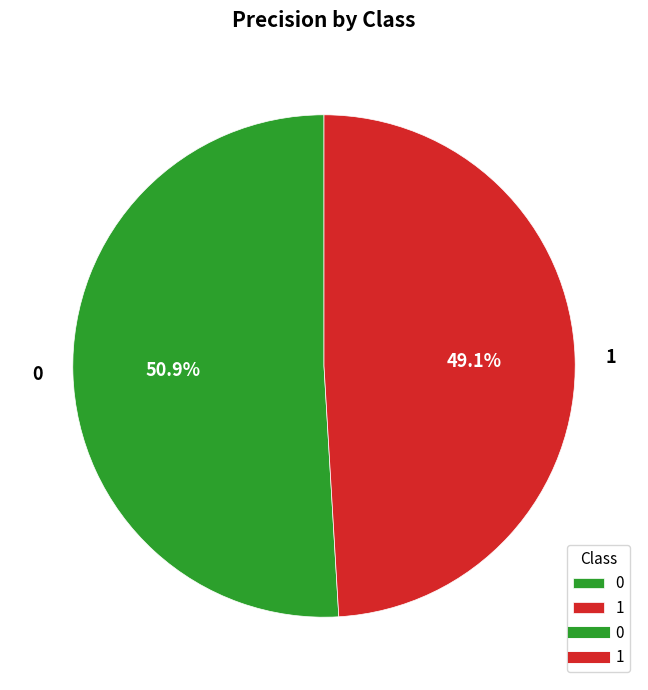

True or false: 1 accounts for 49% of the total.

True